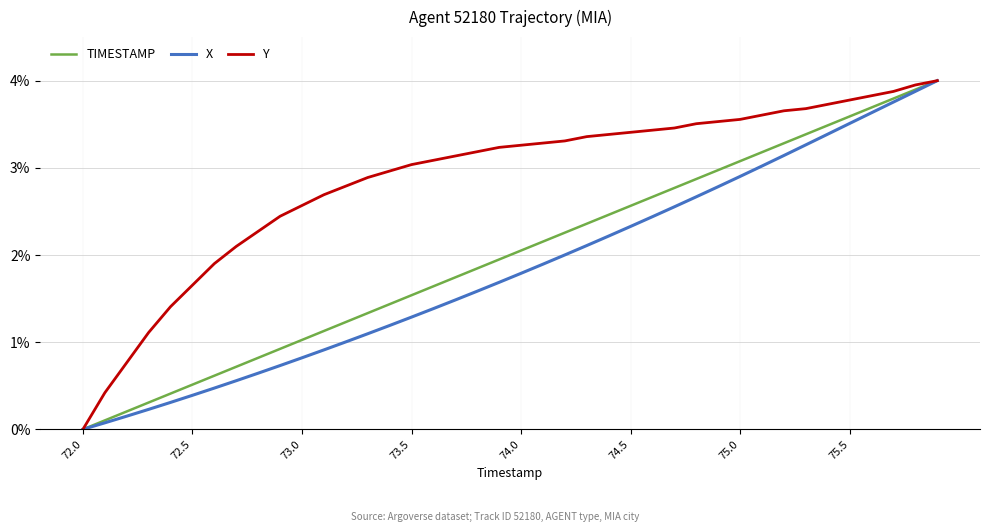

Which series has the largest total across all categories?

Y